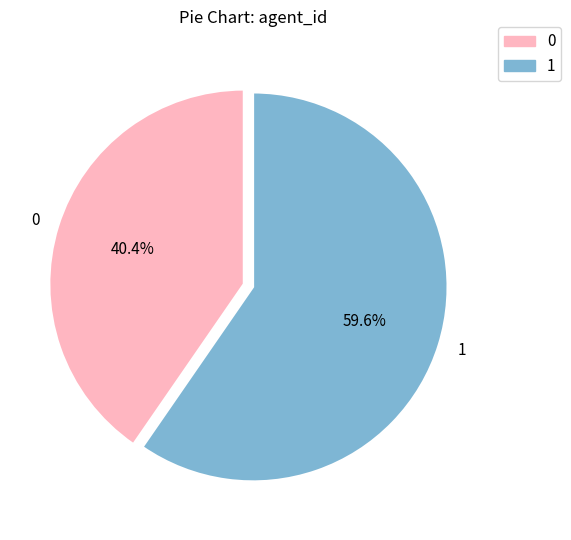

Count the number of slices in the pie.

2